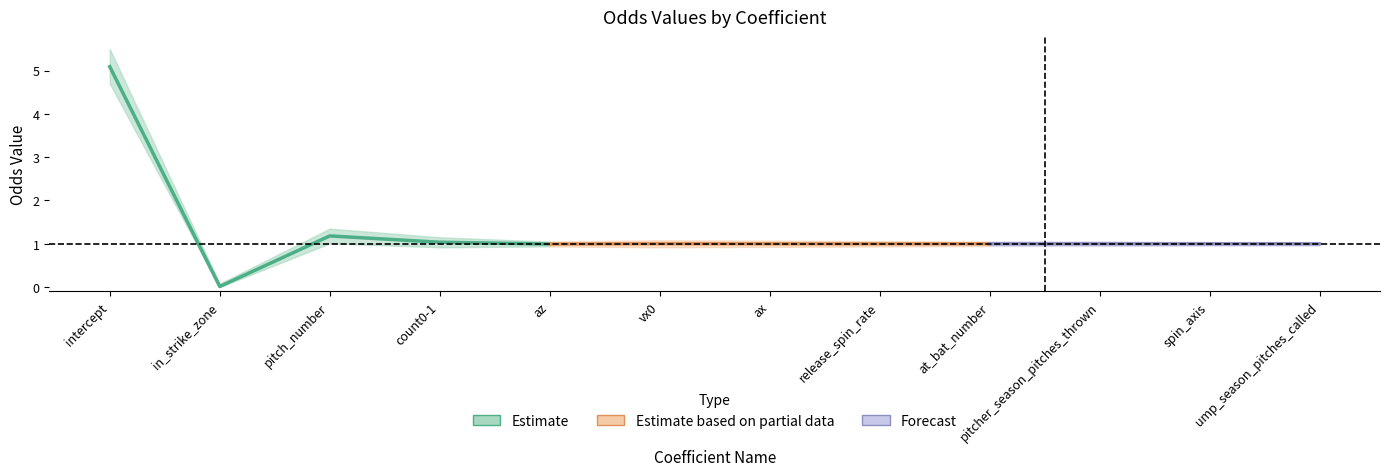

Count the number of values greater than 1.

8